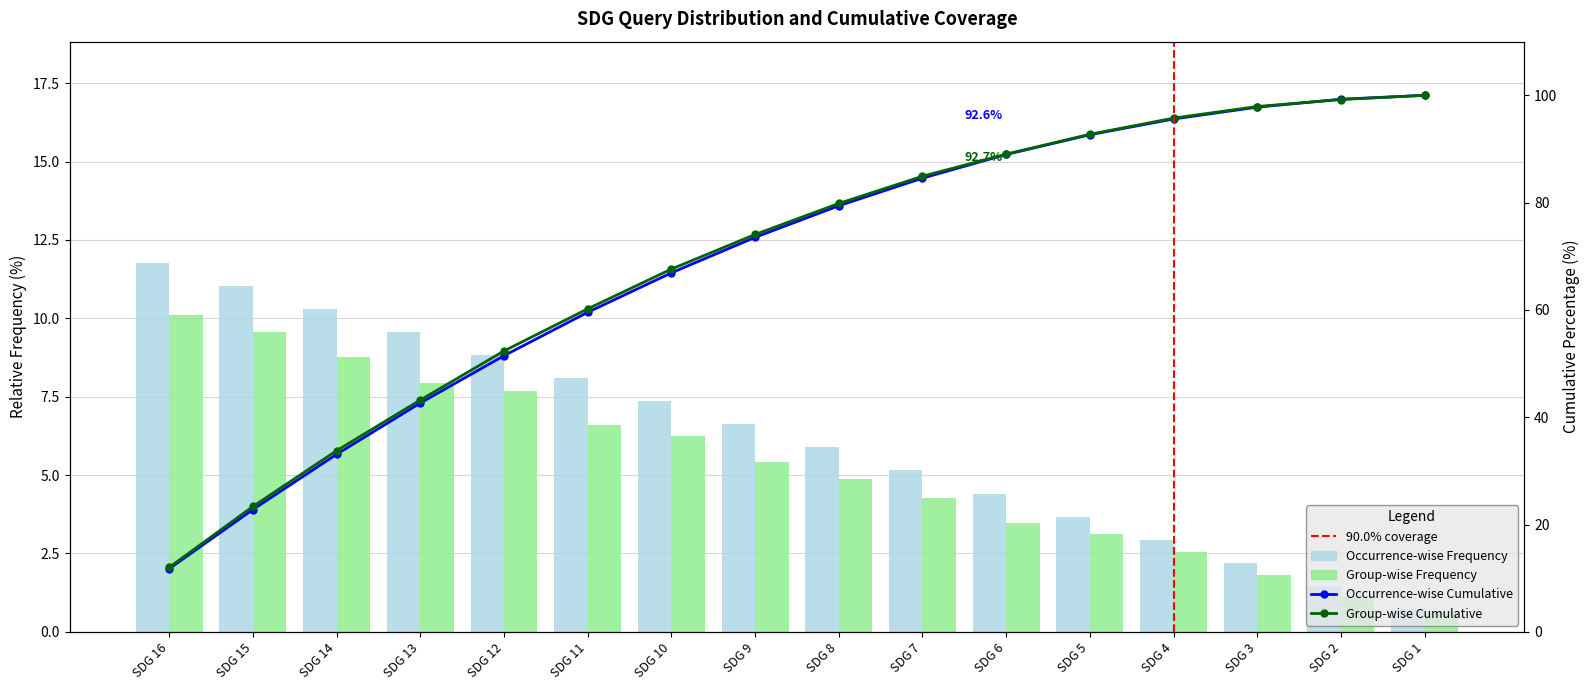

List the labels in order of value, smallest first.

SDG 16, SDG 15, SDG 14, SDG 13, SDG 12, SDG 11, SDG 10, SDG 9, SDG 8, SDG 7, SDG 6, SDG 5, SDG 4, SDG 3, SDG 2, SDG 1